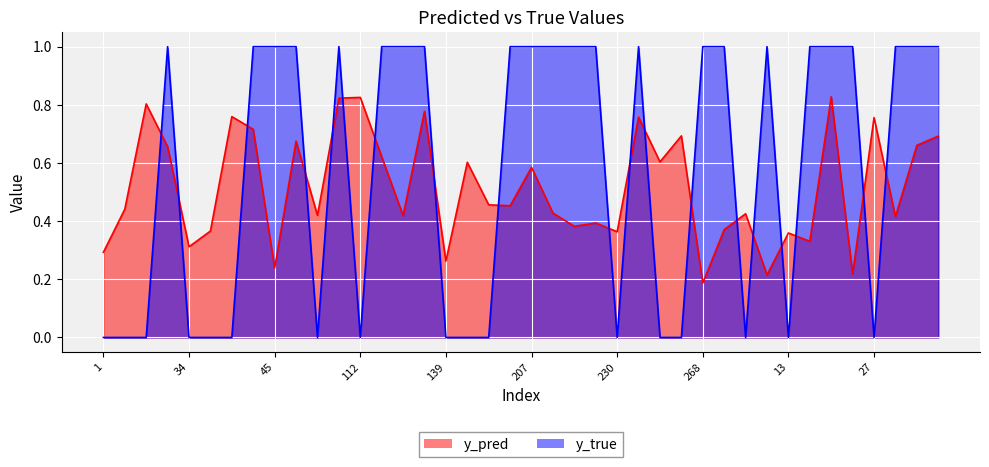

What are all the series names shown in the legend?

y_pred, y_true